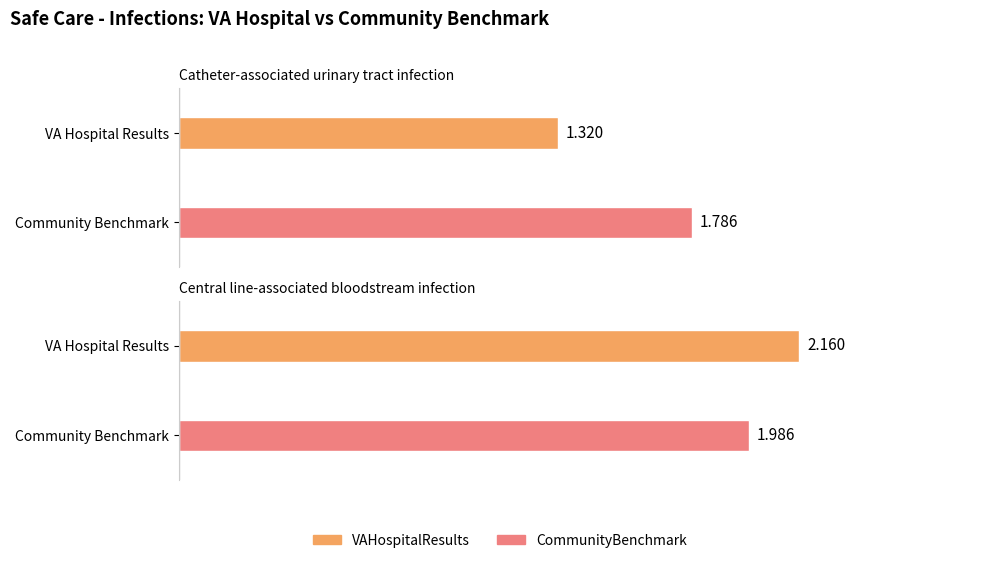

How many values in the VAHospitalResults series are below 2?

1